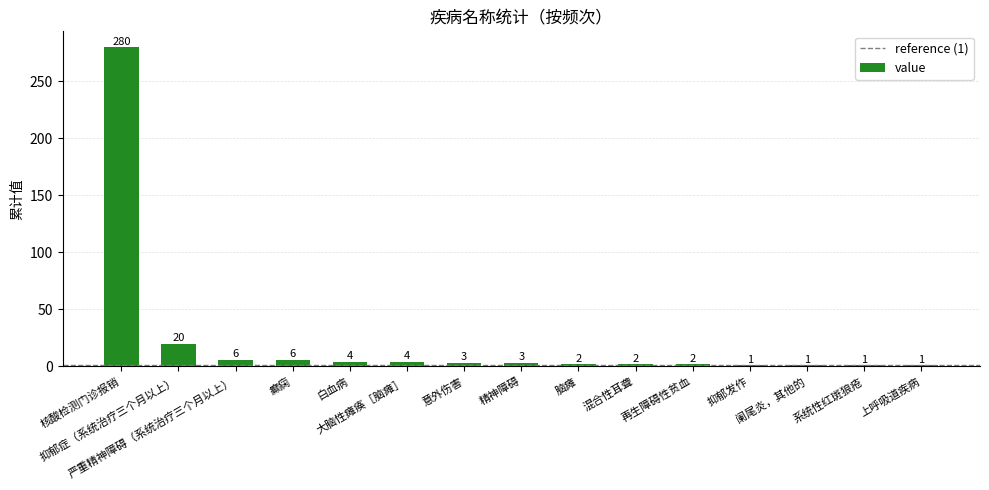

At which label is the value closest to 140?

抑郁症（系统治疗三个月以上）